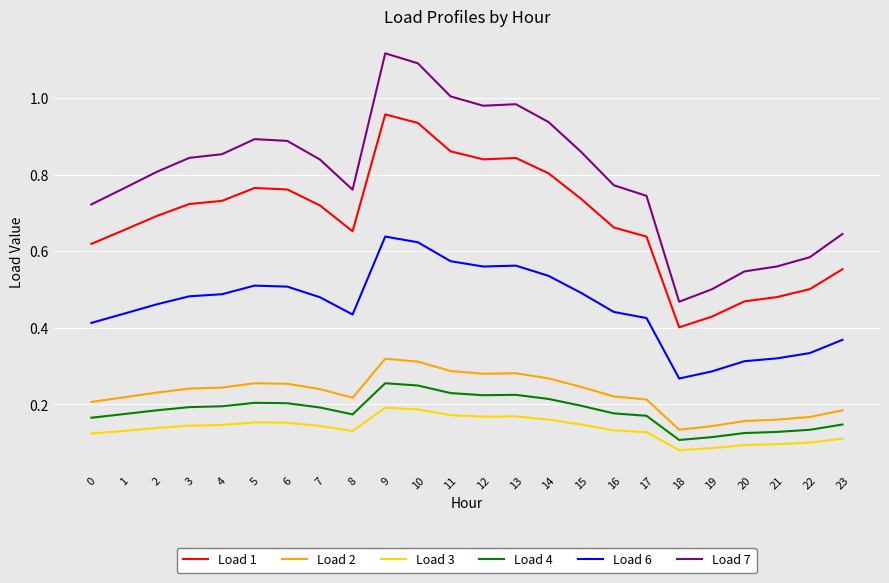

Which series has the largest total across all categories?

Load 7